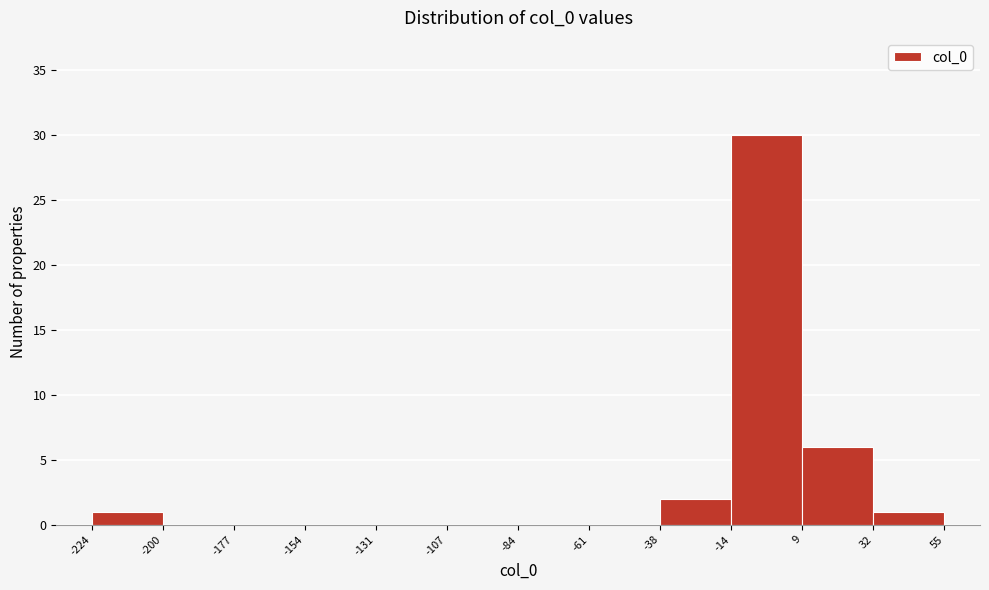

Reading left to right, transcribe this chart: for each bar, give the range it covers on the x-axis and its height. The values are not printed on the chart, so give them approximately, as read against the axis.

-224 to -200: 1
-200 to -177: 0
-177 to -154: 0
-154 to -131: 0
-131 to -107: 0
-107 to -84: 0
-84 to -61: 0
-61 to -38: 0
-38 to -14: 2
-14 to 9: 30
9 to 32: 6
32 to 55: 1